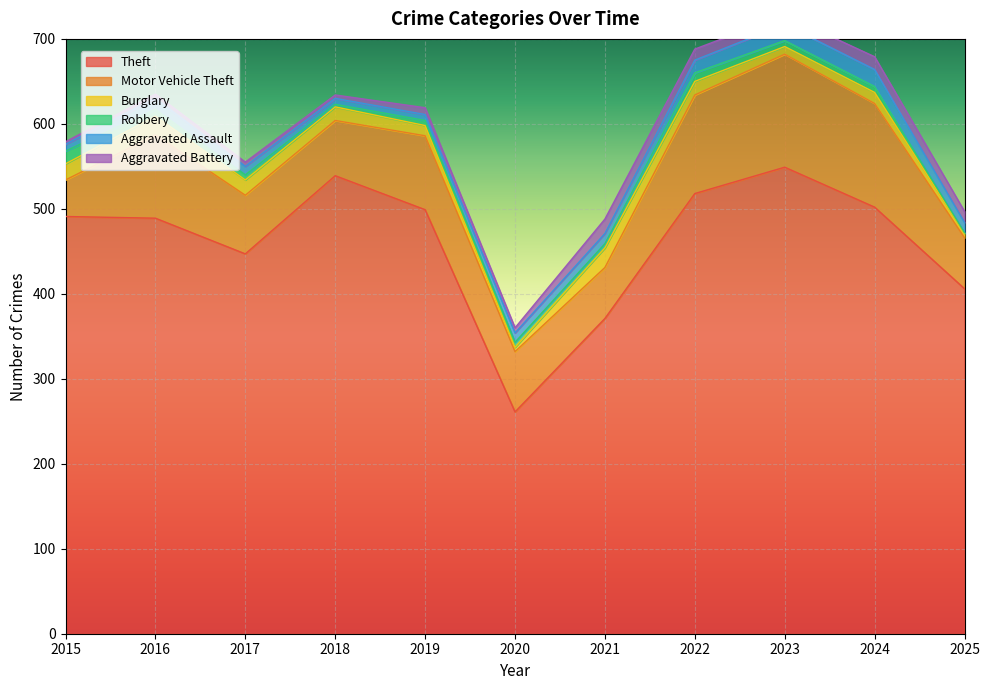

What is the lowest value of the Motor Vehicle Theft series?

43